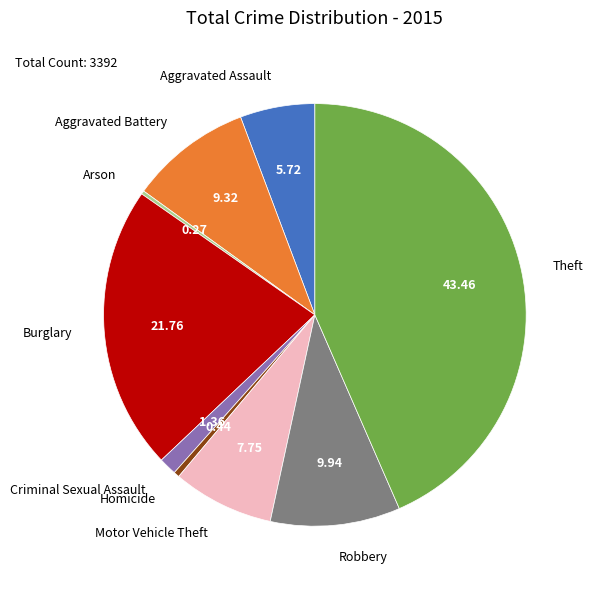

Does any single category account for the majority?

No